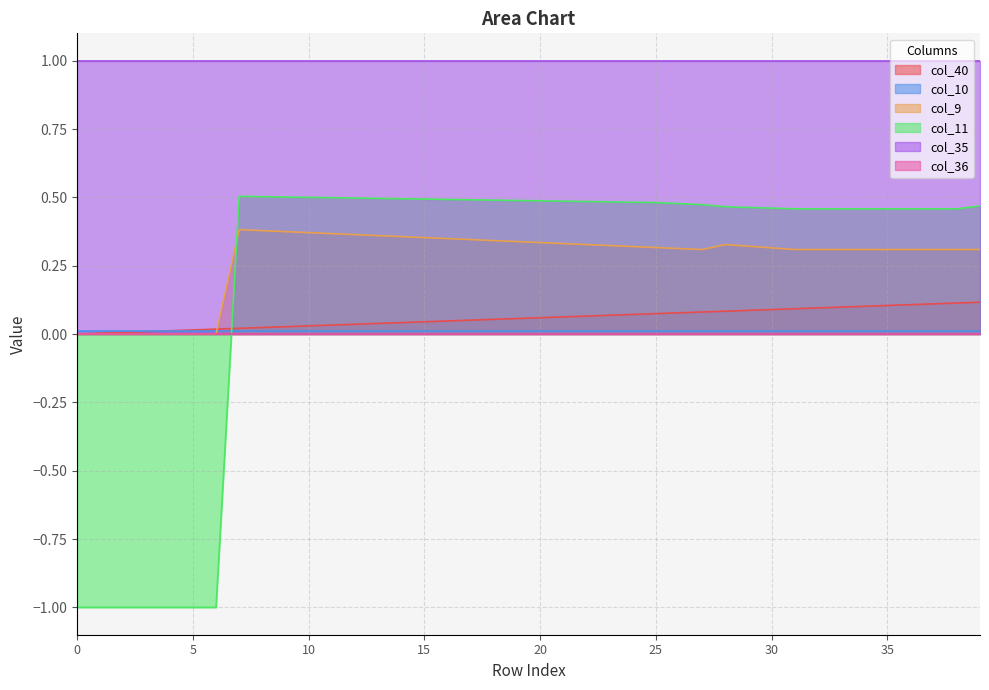

How many distinct data groups are displayed?

6